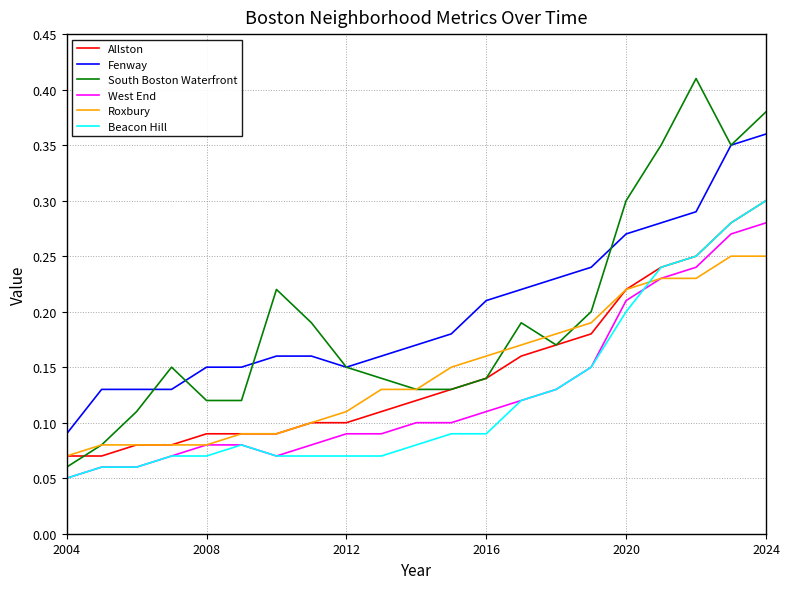

Is this an area chart (filled region under the line)?

No